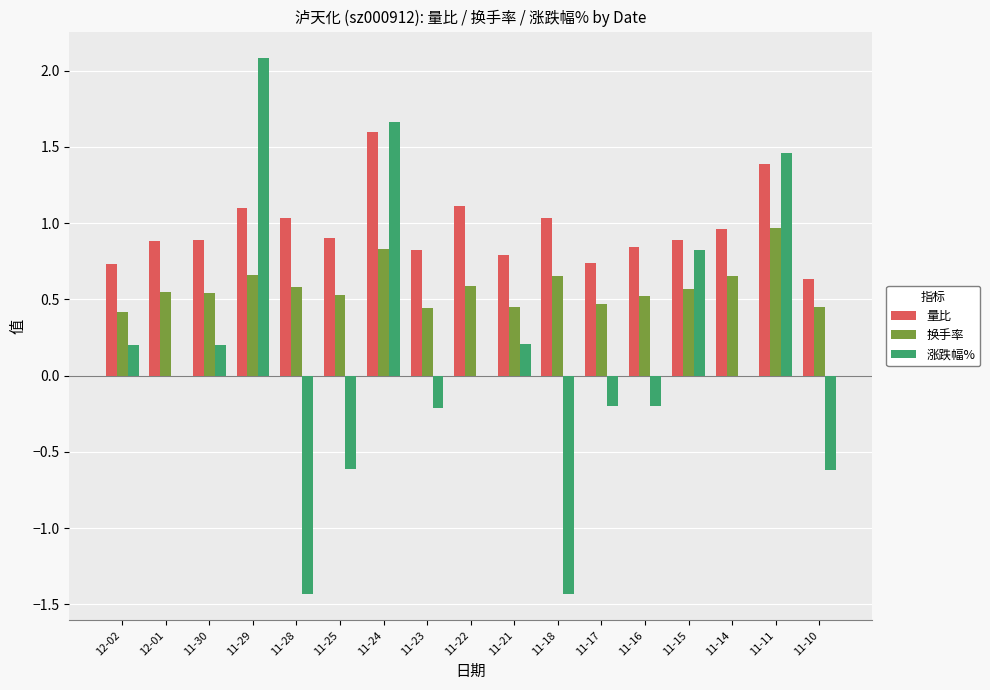

What is the sum of all 换手率 values?

9.9